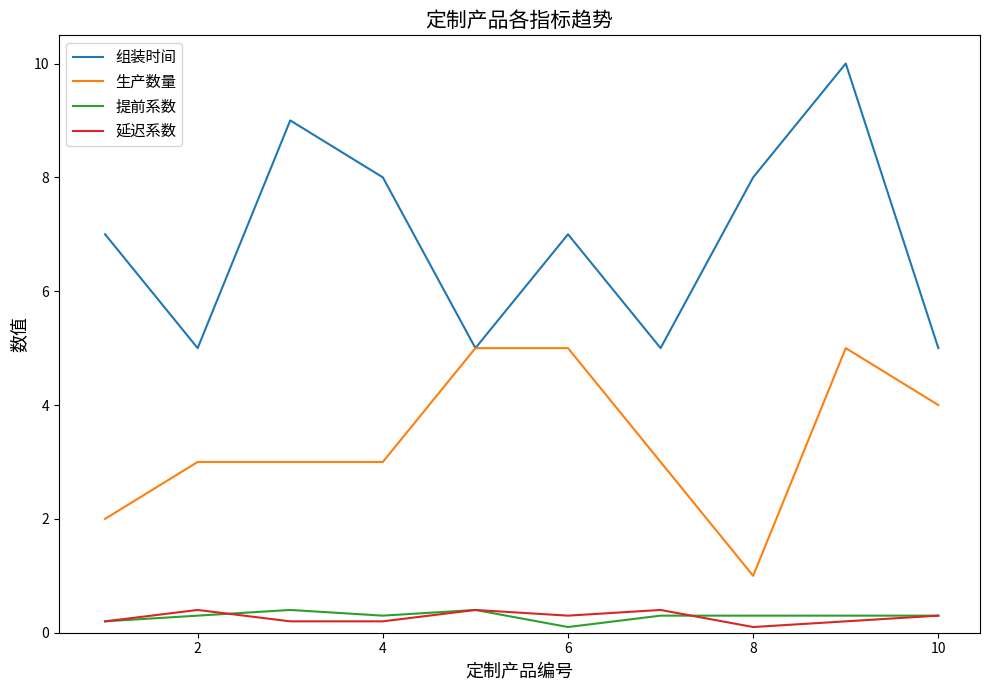

True or false: 提前系数 and 生产数量 intersect in this chart.

False